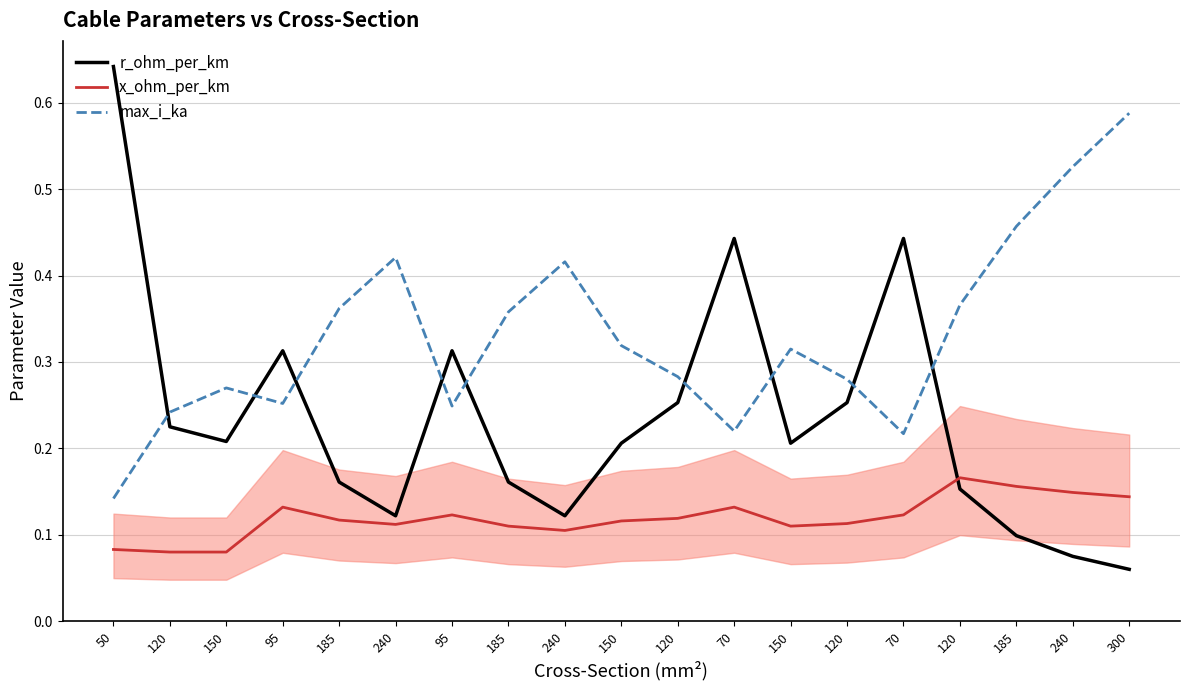

The value of max_i_ka at 120 is 0.3. True or false?

True